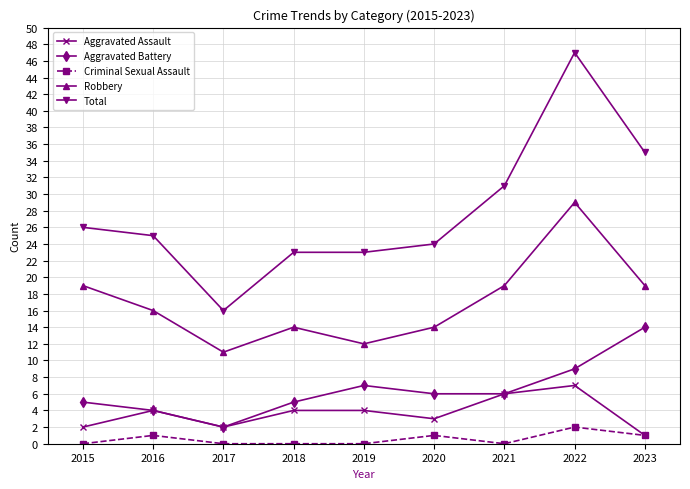

What are all the series names shown in the legend?

Aggravated Assault, Aggravated Battery, Criminal Sexual Assault, Robbery, Total